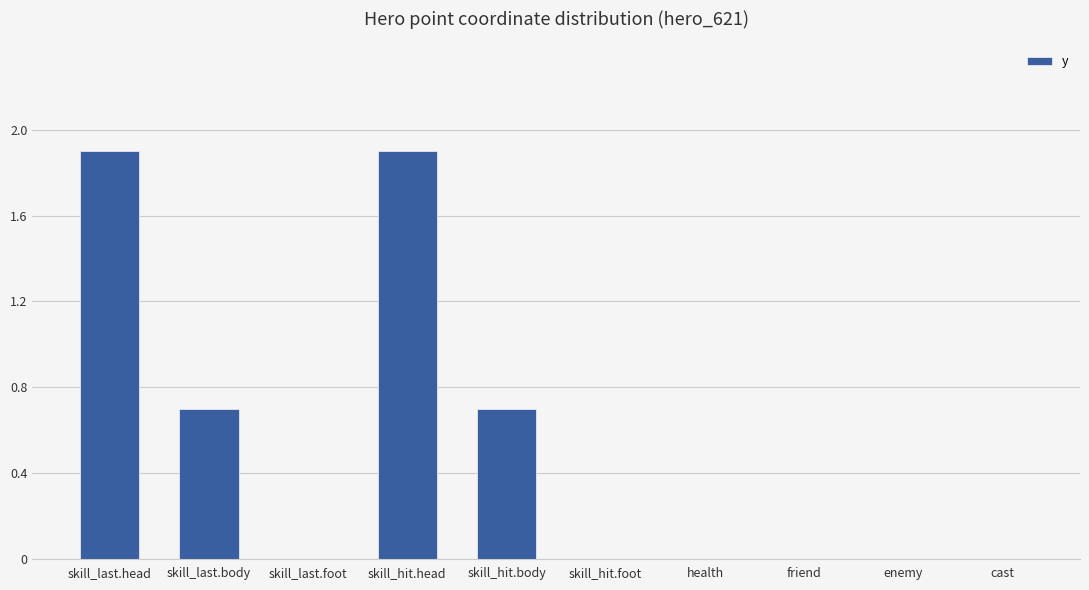

What is the sum of all values?

5.2